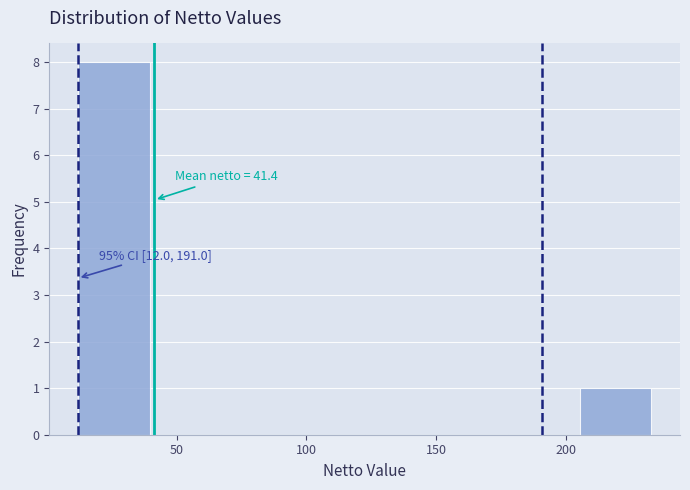

Over which range of the x-axis is the bar tallest?

10 to 40